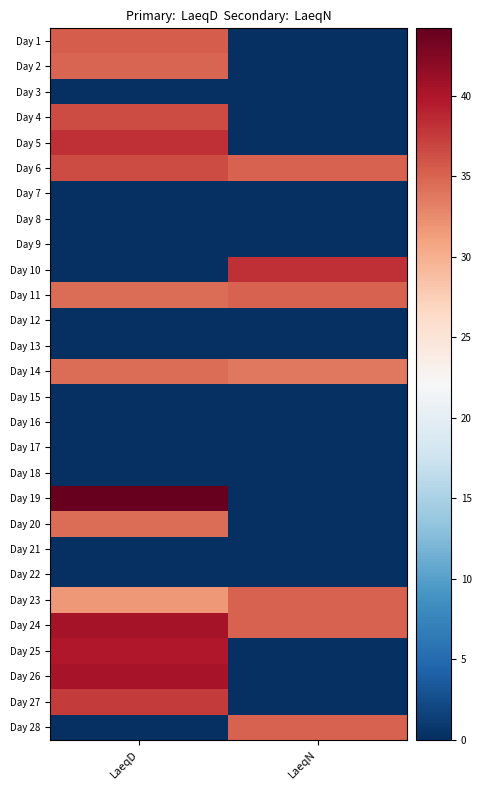

Which has a higher value, LaeqN or LaeqD?

LaeqD